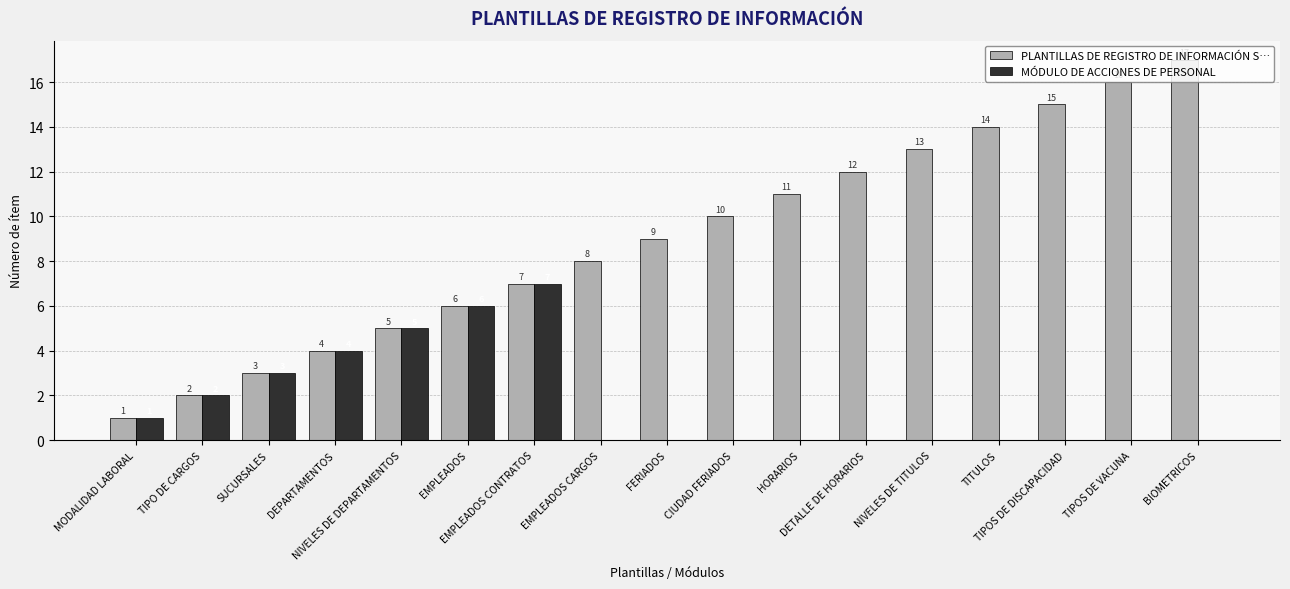

What is the highest value of the PLANTILLAS DE REGISTRO DE INFORMACIÓN S… series?

17